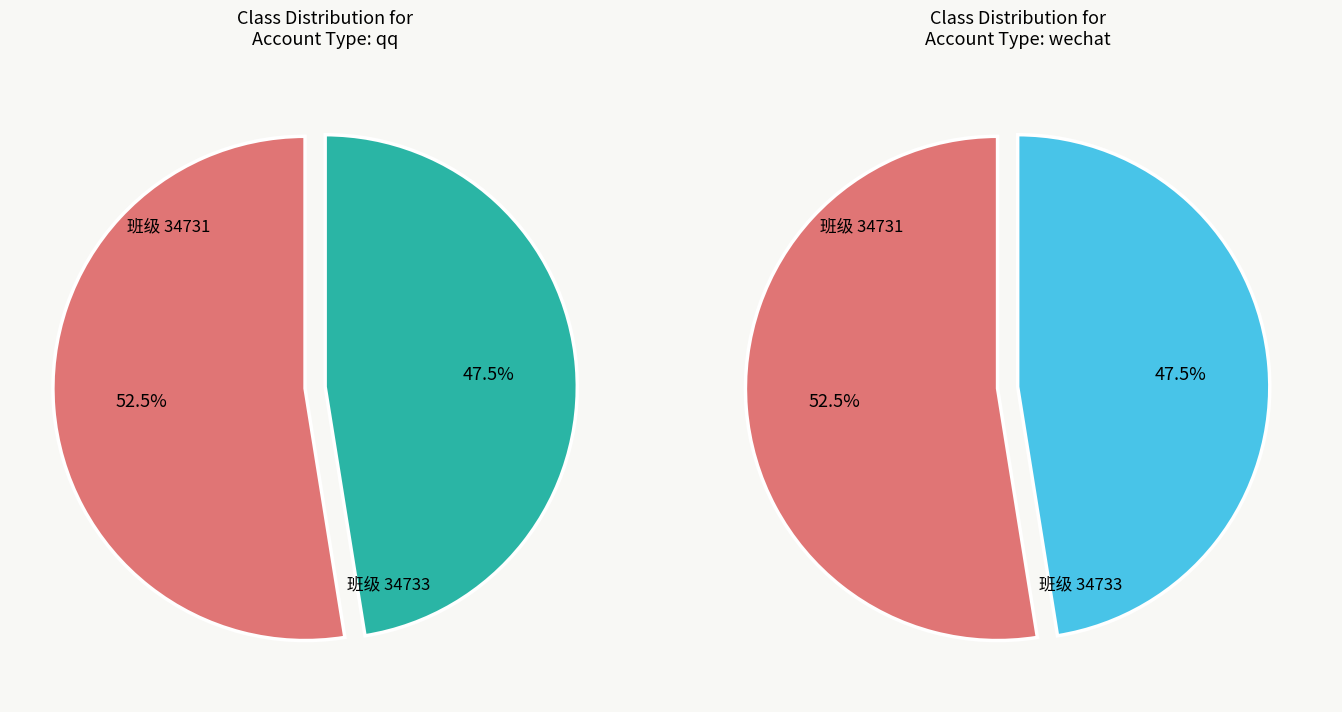

To the nearest percent, what is the average slice percentage?

50%